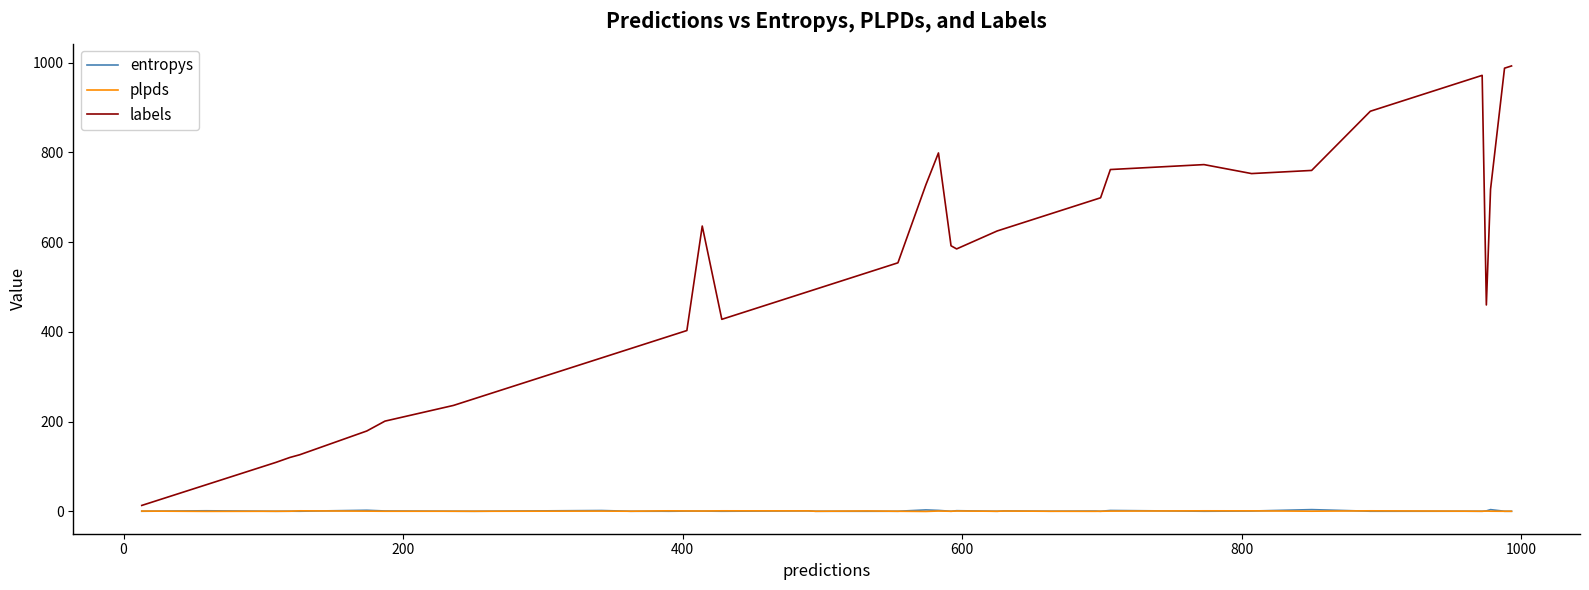

What is the greatest value displayed?

993.0